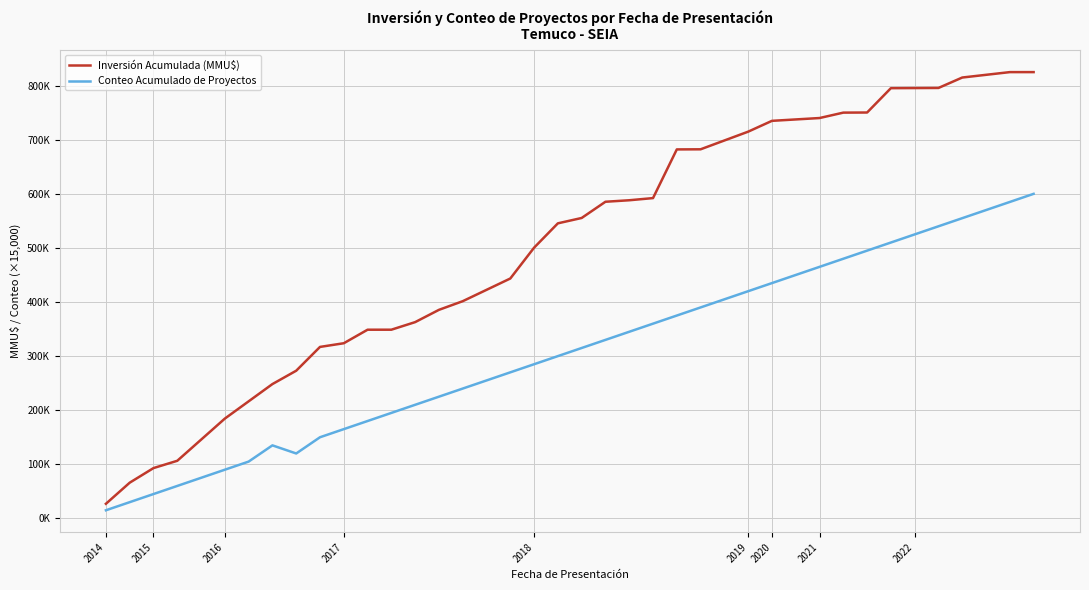

List the series in order of their overall mean, highest first.

Inversión Acumulada (MMU$), Conteo Acumulado de Proyectos